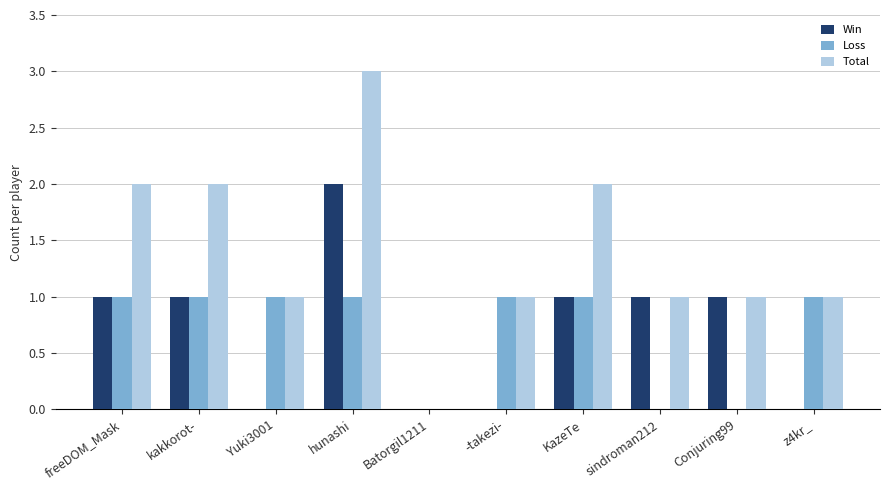

What is the difference between the Total values at -takezi- and Batorgil1211?

1